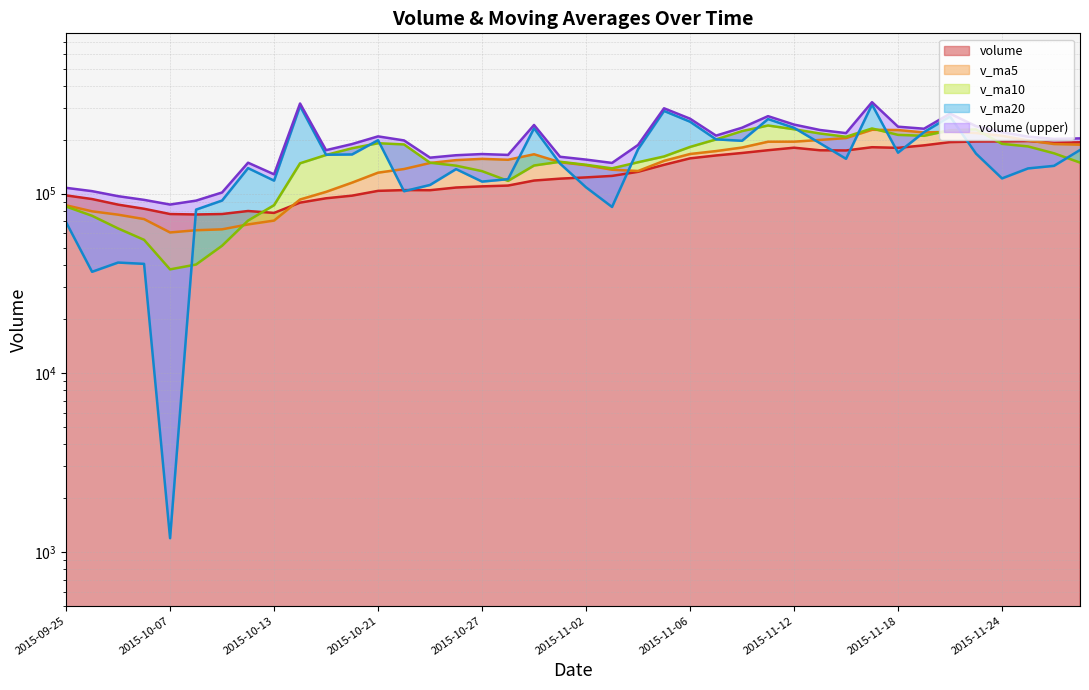

True or false: top line has more than 2 interior local peaks.

True